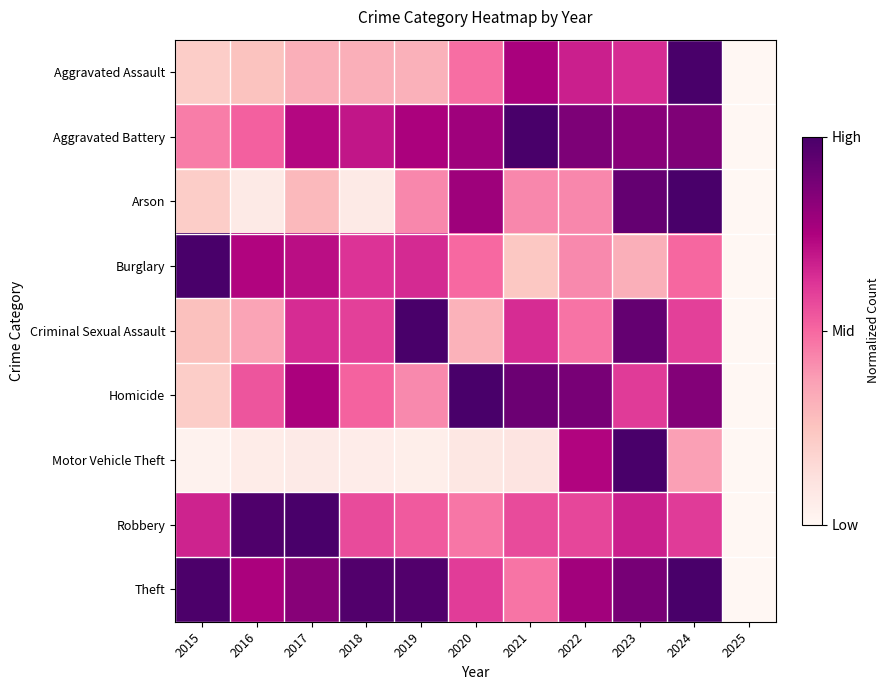

How many distinct data groups are displayed?

9